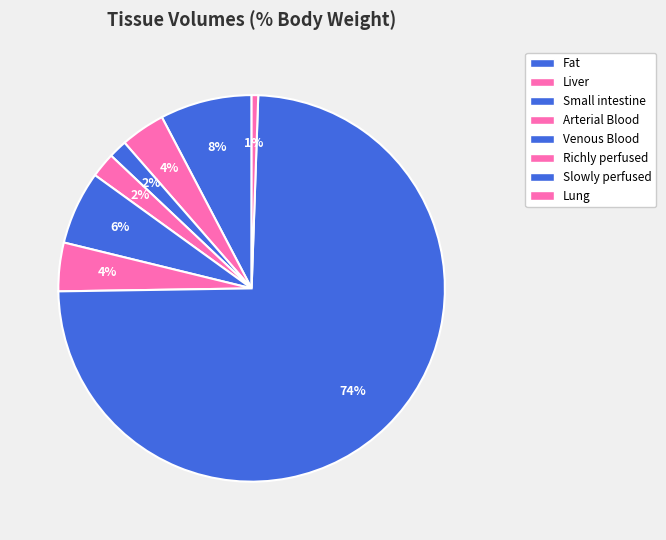

How many slices are in this pie chart?

8